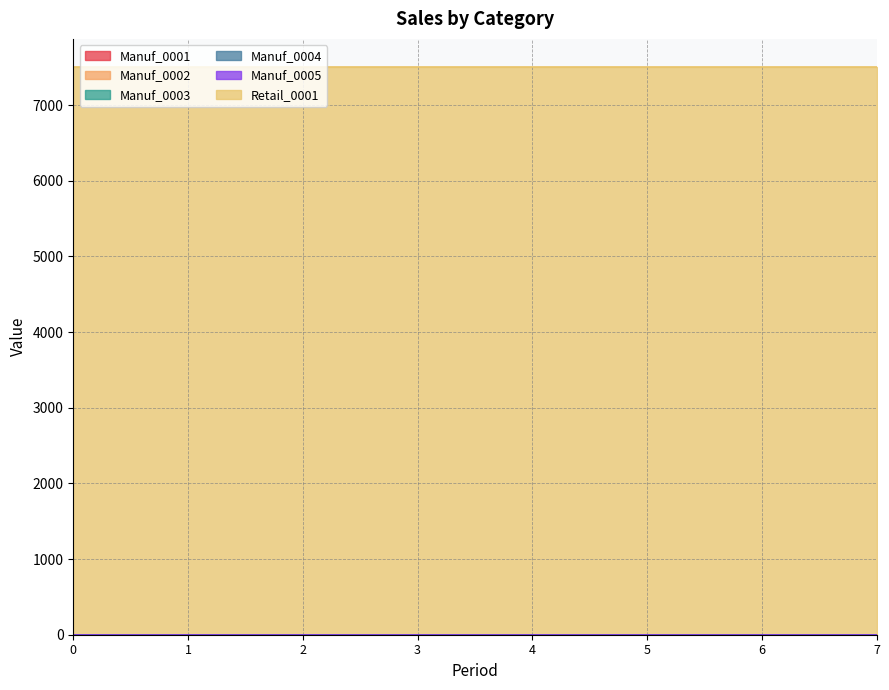

What are all the series names shown in the legend?

Manuf_0001, Manuf_0002, Manuf_0003, Manuf_0004, Manuf_0005, Retail_0001